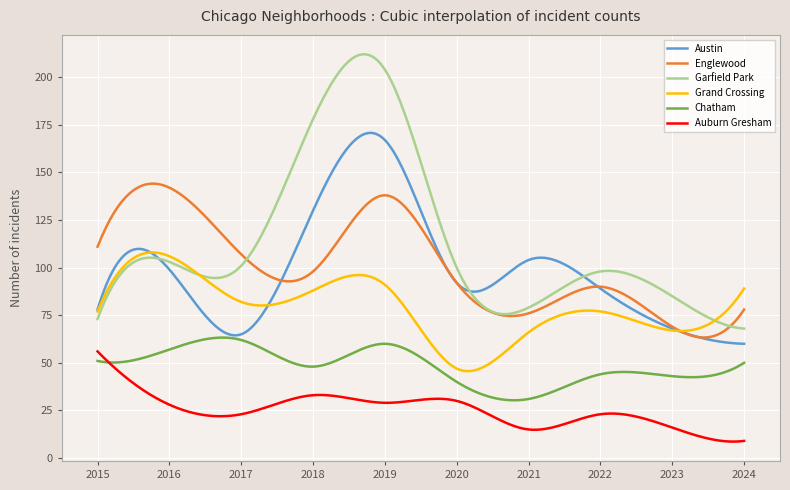

What is the difference between the maximum and second lowest values in the Grand Crossing series?

62.3